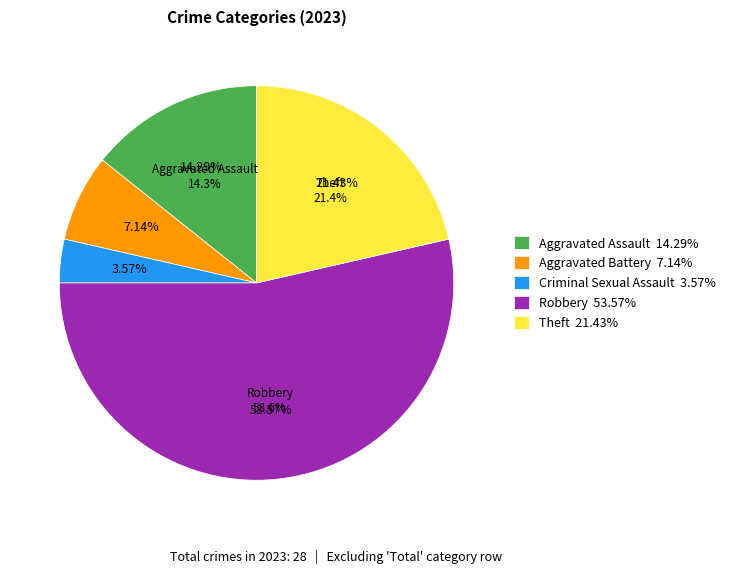

Is there any slice that represents more than half of the pie?

Yes